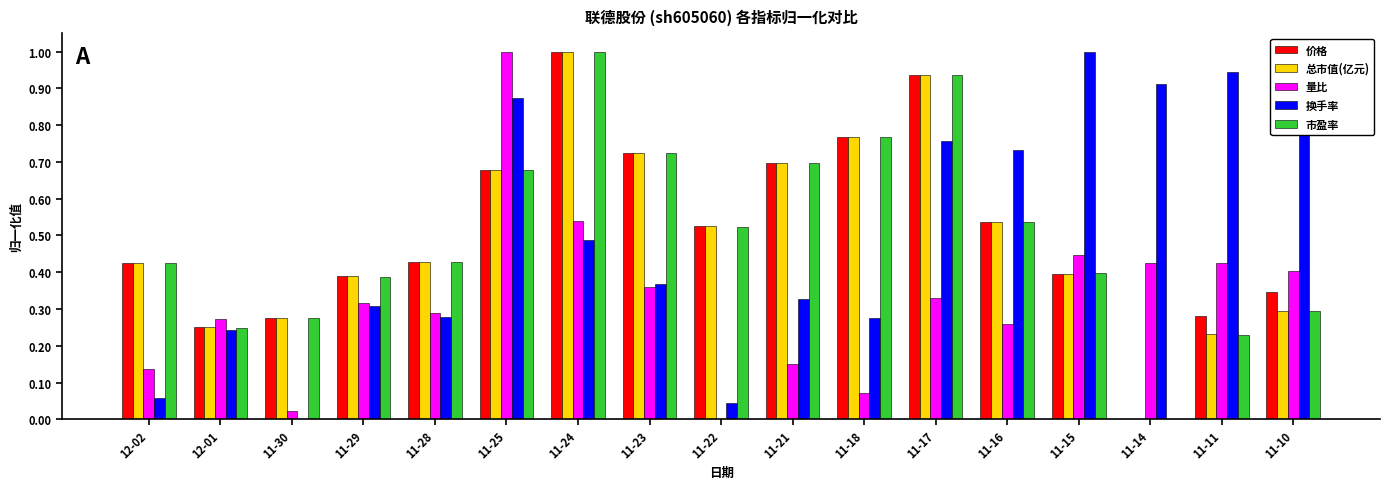

At which category is the sum across all series the highest?

11-24